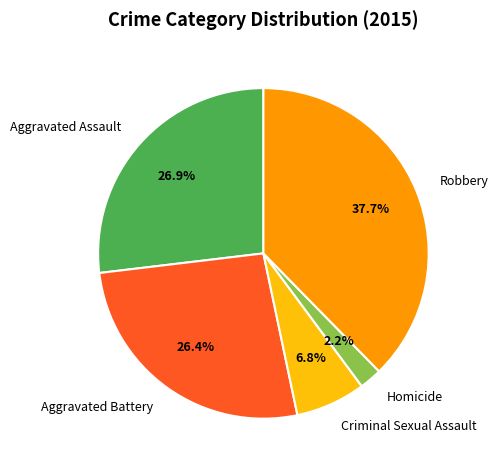

True or false: Aggravated Assault accounts for 27% of the total.

True